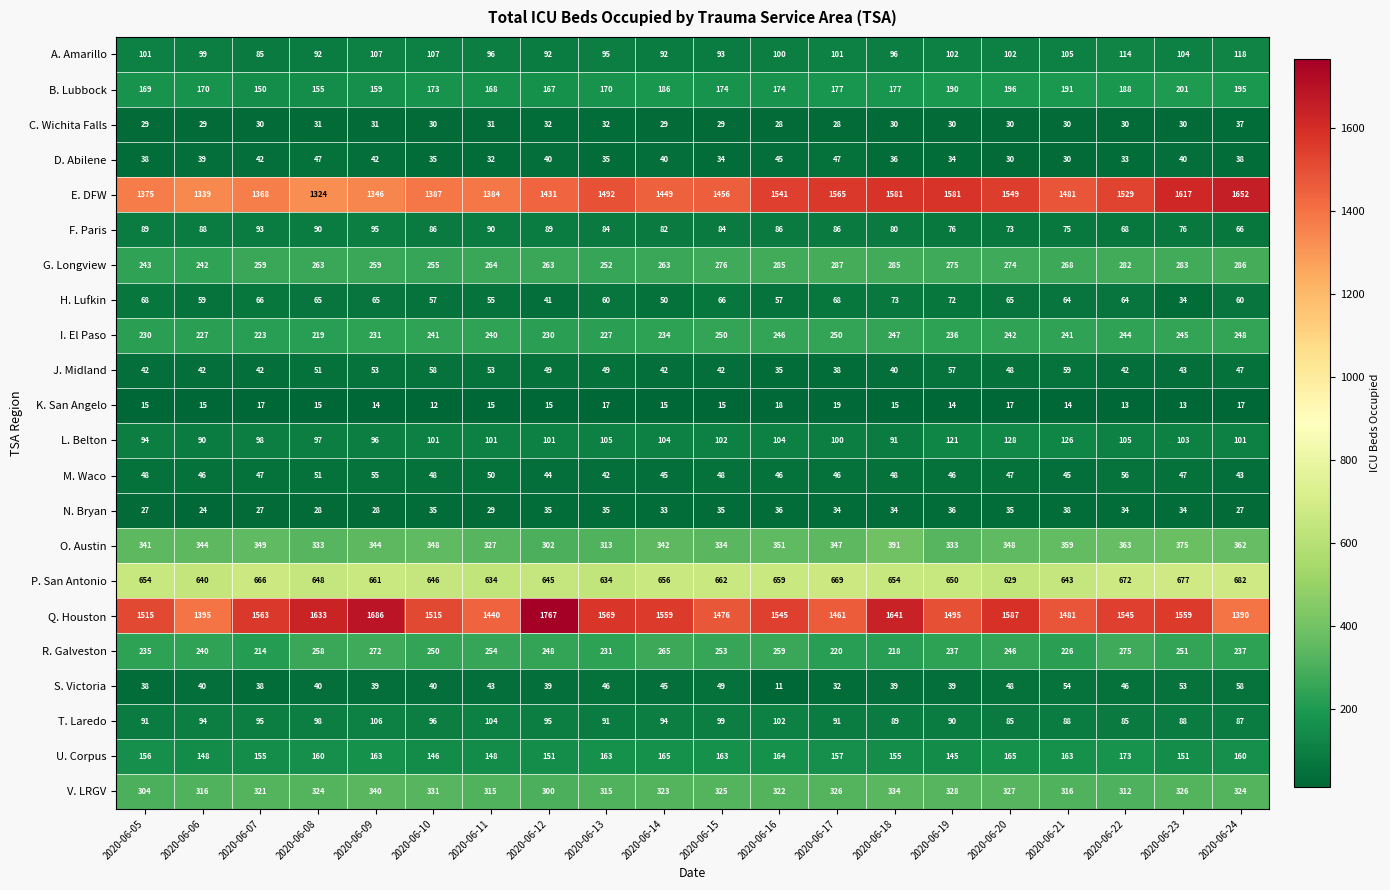

What is the sum of all M. Waco values?

948